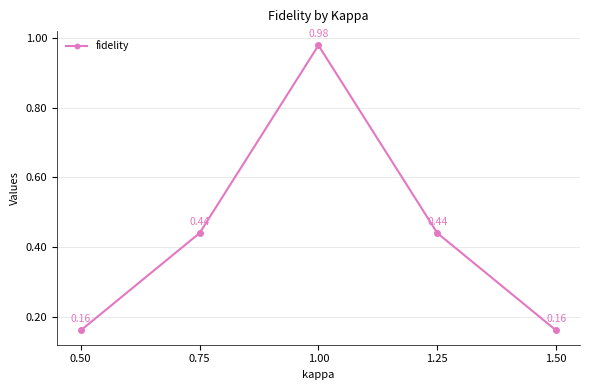

What is the sum of the values at 1.50 and 0.75?

0.6